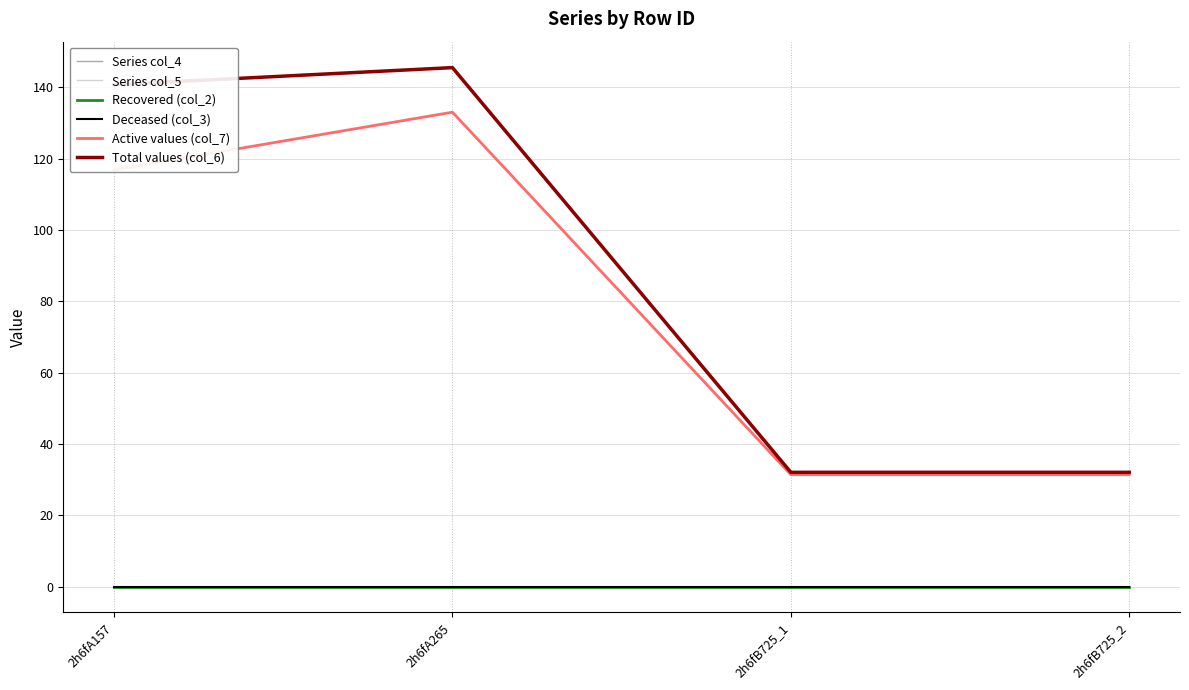

Reading right to left, extract all data points from this chart.

Series col_4: 0.0	0.0	0.0	0.0
Series col_5: 0.0	0.0	0.0	0.0
Recovered (col_2): 0.0	0.0	0.0	0.0
Deceased (col_3): 0.0	0.0	0.0	0.0
Active values (col_7): 31.4	31.4	133.0	116.9
Total values (col_6): 32.0	32.0	145.5	140.8